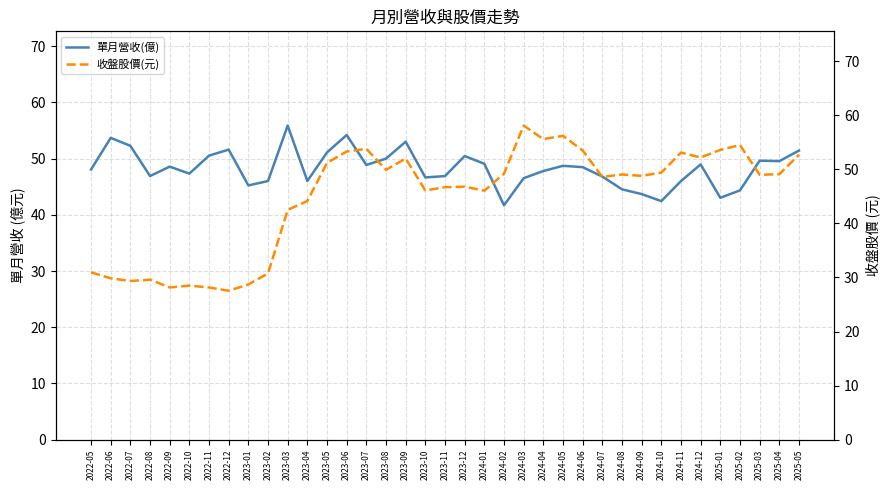

Which category has the highest value across all series?

2024-03